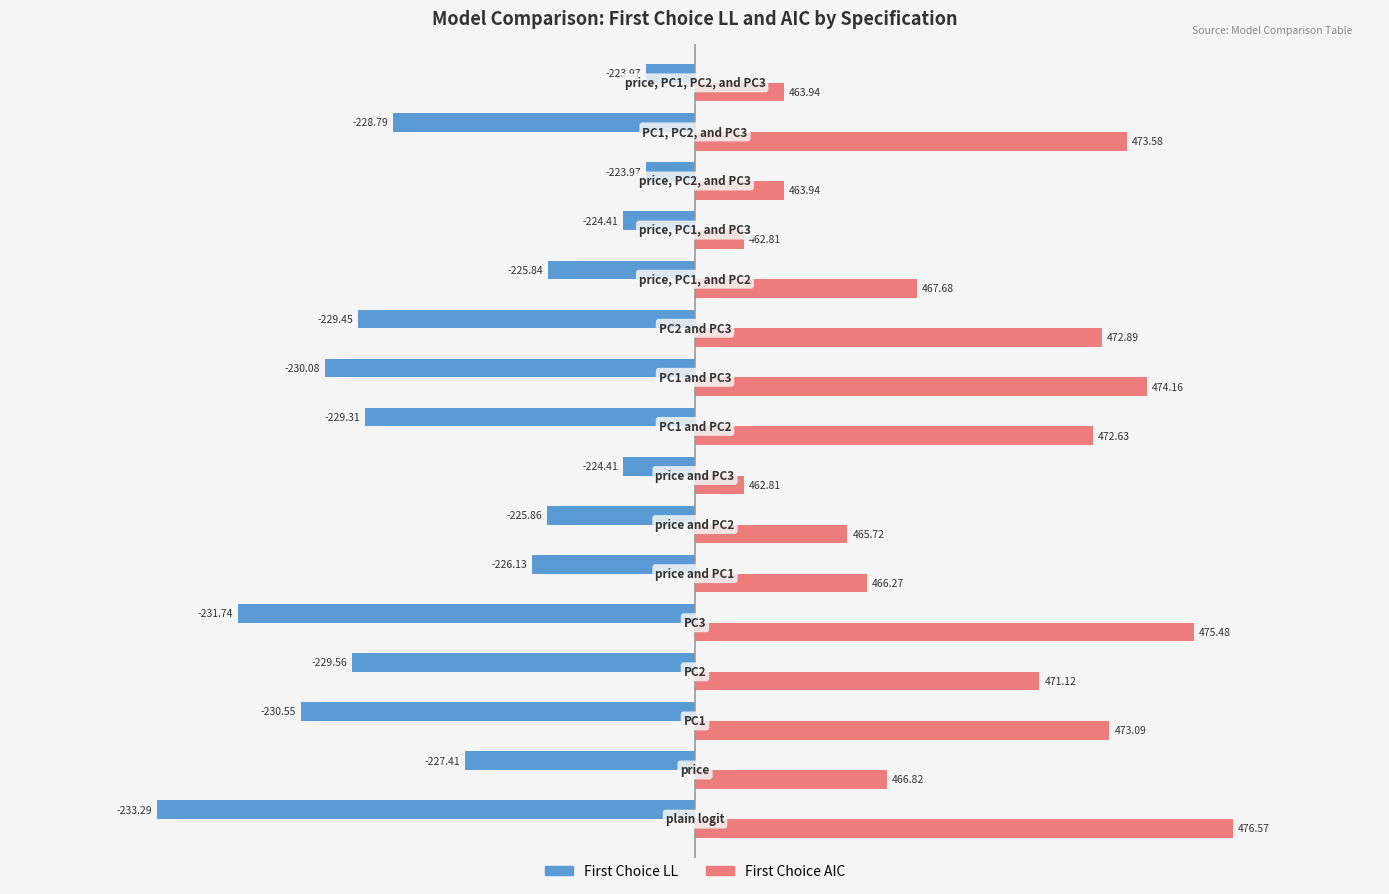

What are all the series names shown in the legend?

First Choice LL, First Choice AIC